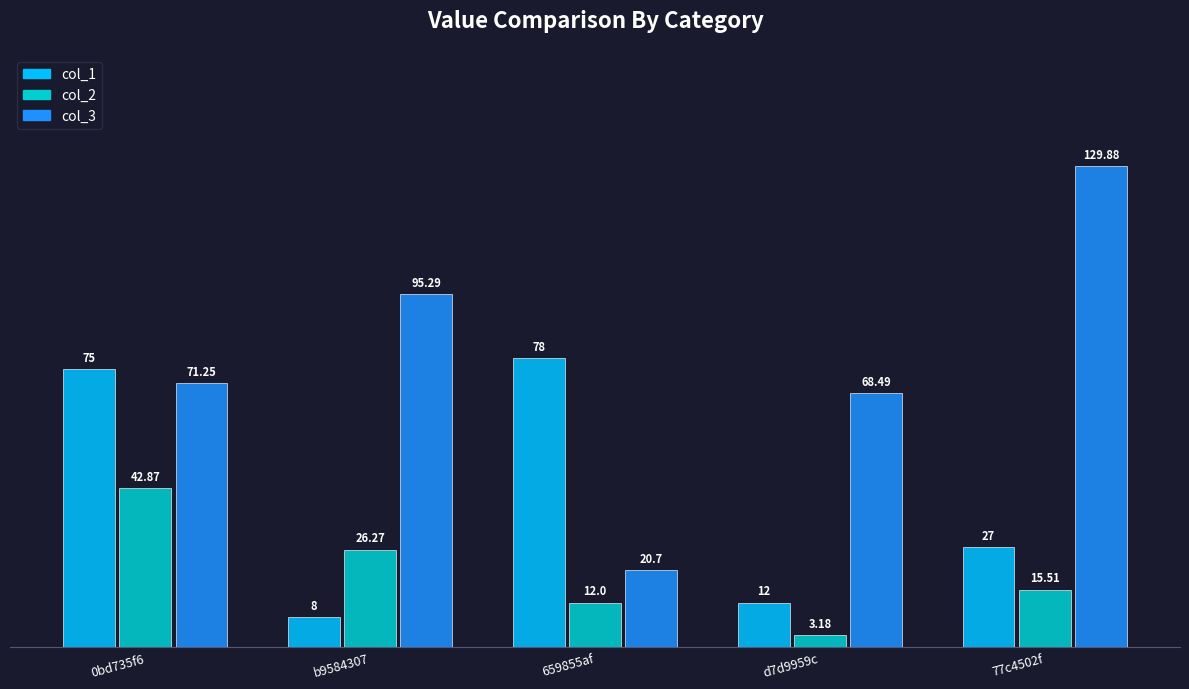

Is it true that col_3 equals 212.3 at 77c4502f?

False